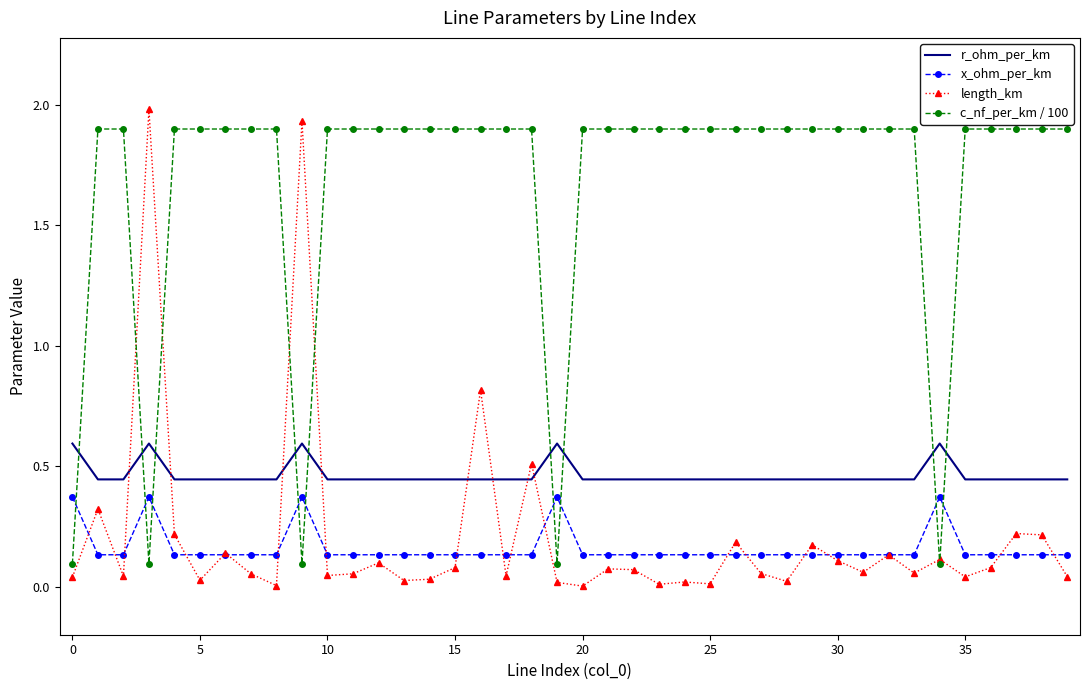

What is the greatest value displayed?

2.0